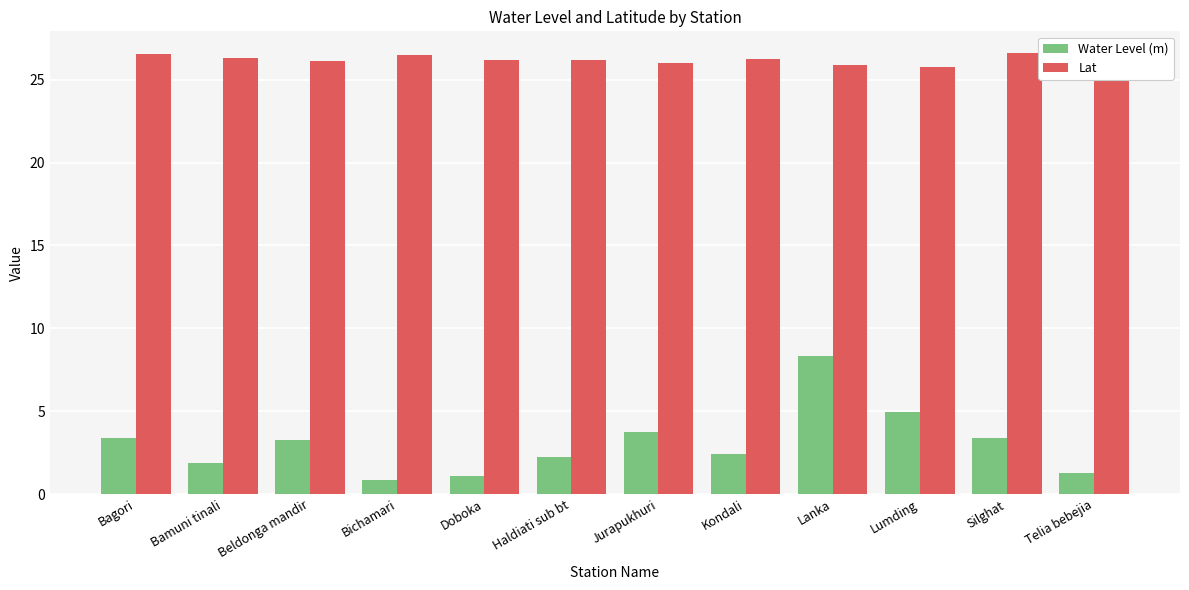

Read the Lat value at Telia bebejia.

26.4